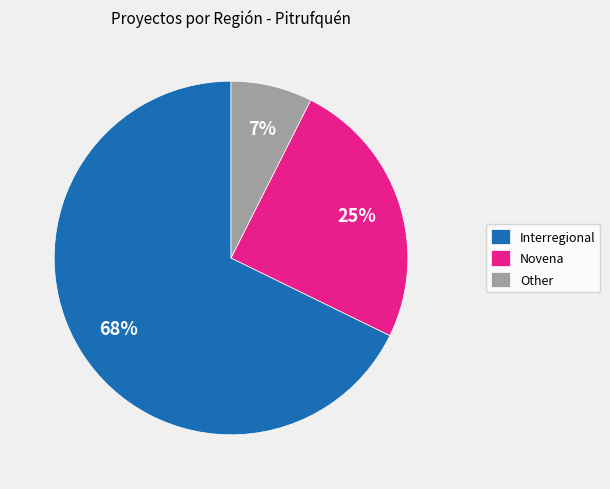

Is there a majority slice in this chart?

Yes